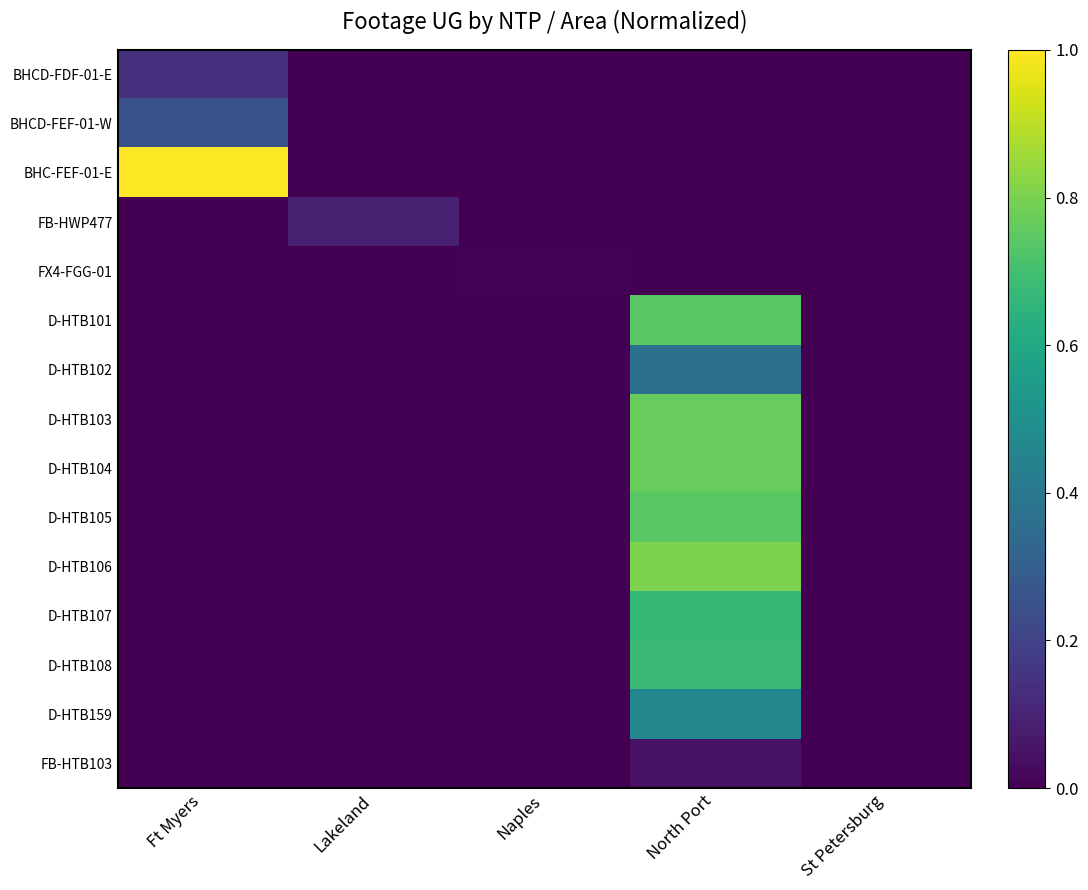

Reading right to left, list all the values displayed in this chart.

BHCD-FDF-01-E: St Petersburg=0.0	North Port=0.0	Naples=0.0	Lakeland=0.0	Ft Myers=0.1
BHCD-FEF-01-W: St Petersburg=0.0	North Port=0.0	Naples=0.0	Lakeland=0.0	Ft Myers=0.3
BHC-FEF-01-E: St Petersburg=0.0	North Port=0.0	Naples=0.0	Lakeland=0.0	Ft Myers=1.0
FB-HWP477: St Petersburg=0.0	North Port=0.0	Naples=0.0	Lakeland=0.1	Ft Myers=0.0
FX4-FGG-01: St Petersburg=0.0	North Port=0.0	Naples=0.0	Lakeland=0.0	Ft Myers=0.0
D-HTB101: St Petersburg=0.0	North Port=0.7	Naples=0.0	Lakeland=0.0	Ft Myers=0.0
D-HTB102: St Petersburg=0.0	North Port=0.4	Naples=0.0	Lakeland=0.0	Ft Myers=0.0
D-HTB103: St Petersburg=0.0	North Port=0.8	Naples=0.0	Lakeland=0.0	Ft Myers=0.0
D-HTB104: St Petersburg=0.0	North Port=0.8	Naples=0.0	Lakeland=0.0	Ft Myers=0.0
D-HTB105: St Petersburg=0.0	North Port=0.7	Naples=0.0	Lakeland=0.0	Ft Myers=0.0
D-HTB106: St Petersburg=0.0	North Port=0.8	Naples=0.0	Lakeland=0.0	Ft Myers=0.0
D-HTB107: St Petersburg=0.0	North Port=0.7	Naples=0.0	Lakeland=0.0	Ft Myers=0.0
D-HTB108: St Petersburg=0.0	North Port=0.7	Naples=0.0	Lakeland=0.0	Ft Myers=0.0
D-HTB159: St Petersburg=0.0	North Port=0.5	Naples=0.0	Lakeland=0.0	Ft Myers=0.0
FB-HTB103: St Petersburg=0.0	North Port=0.0	Naples=0.0	Lakeland=0.0	Ft Myers=0.0